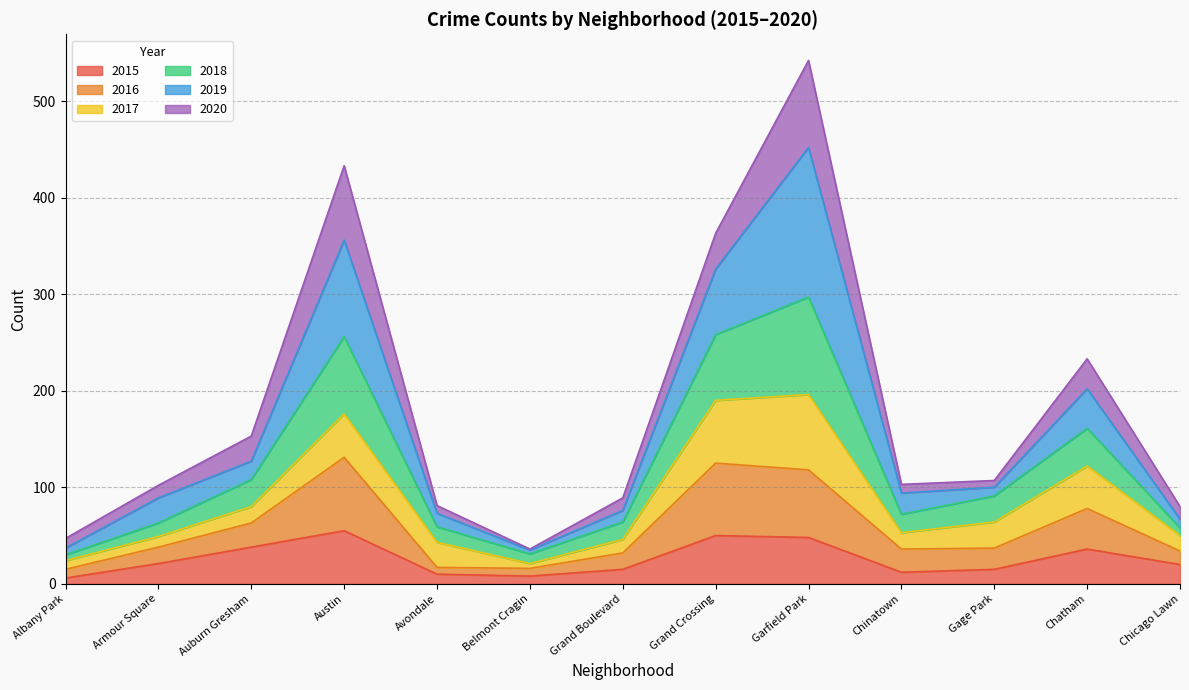

At which category is the sum across all series the highest?

Garfield Park